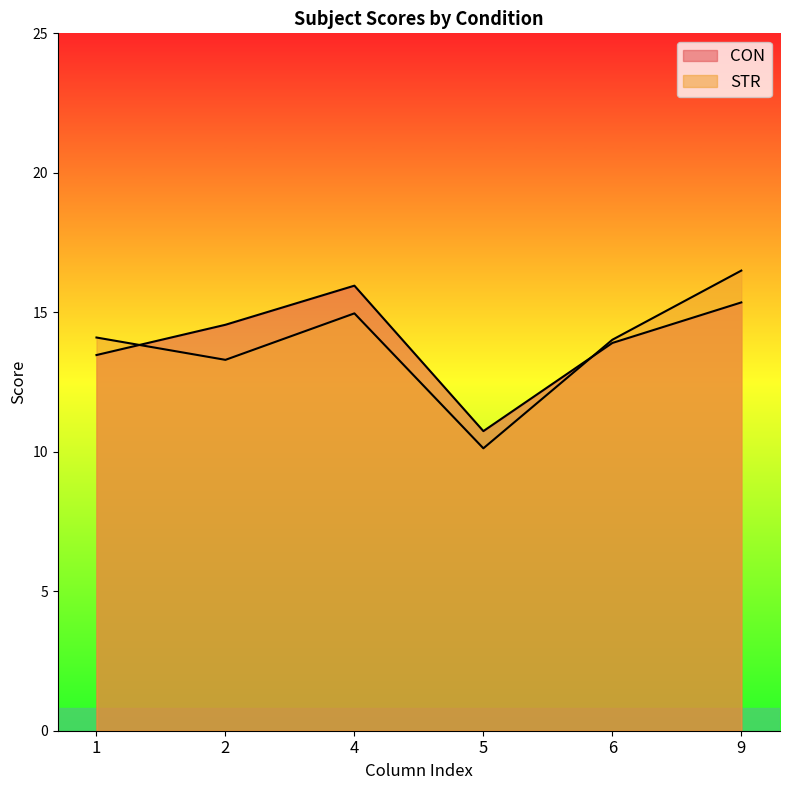

Where is the first local maximum for CON?

4